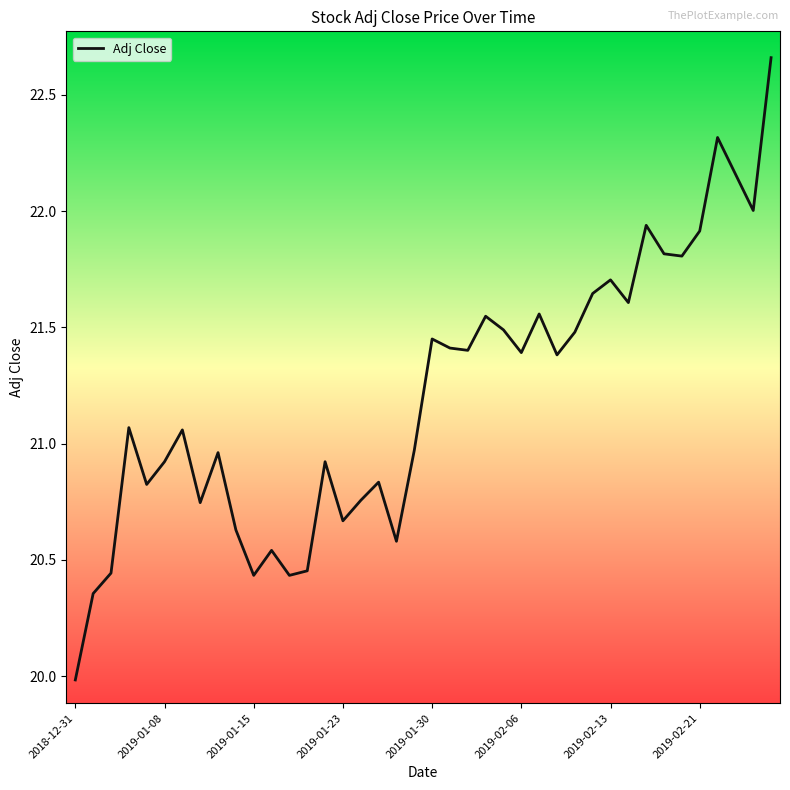

What is the difference between the maximum and minimum values?

2.7